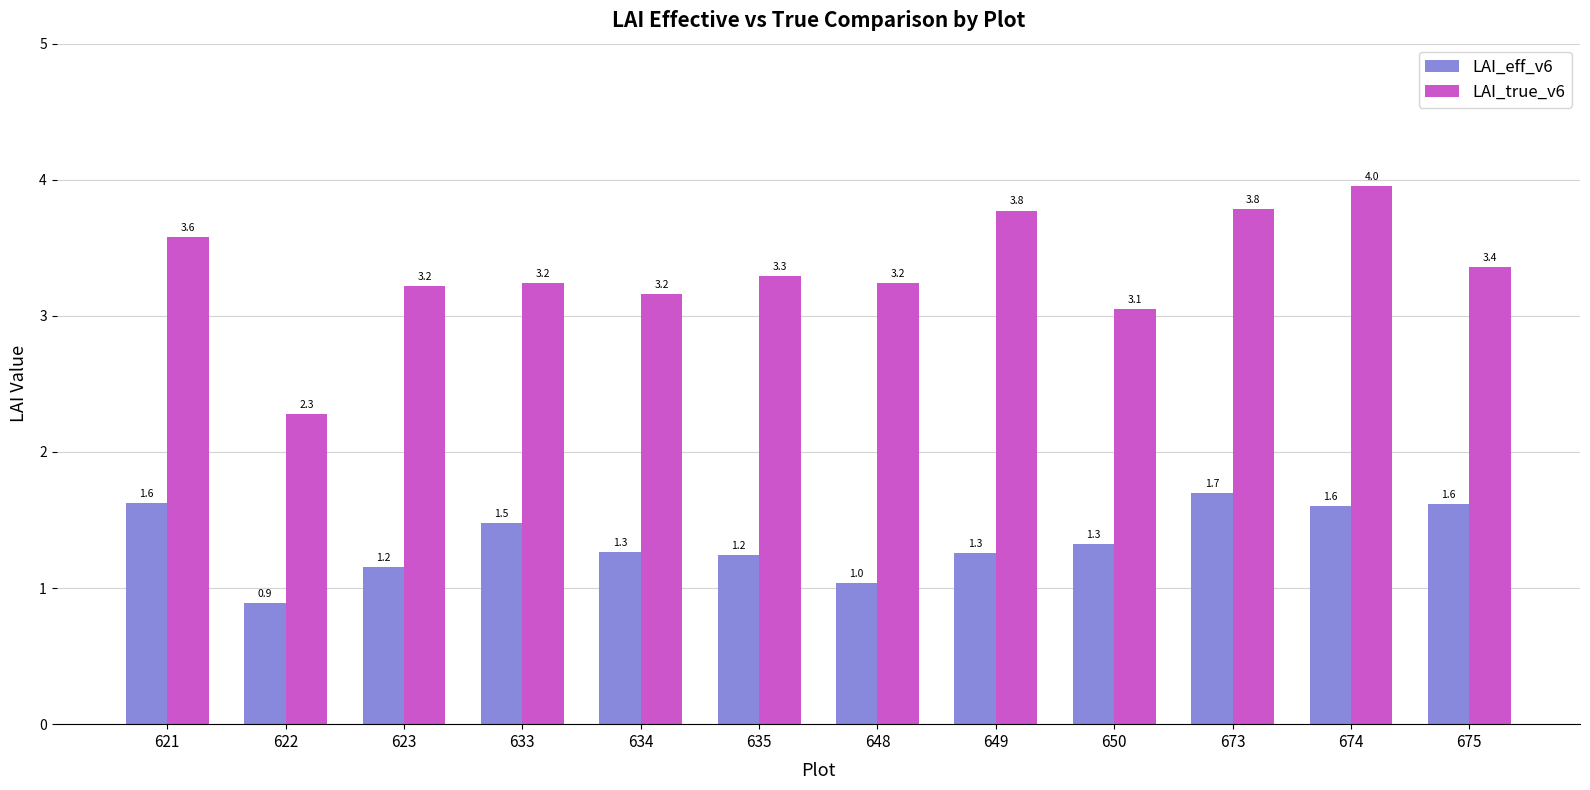

Where does the LAI_true_v6 series first go above 3?

621